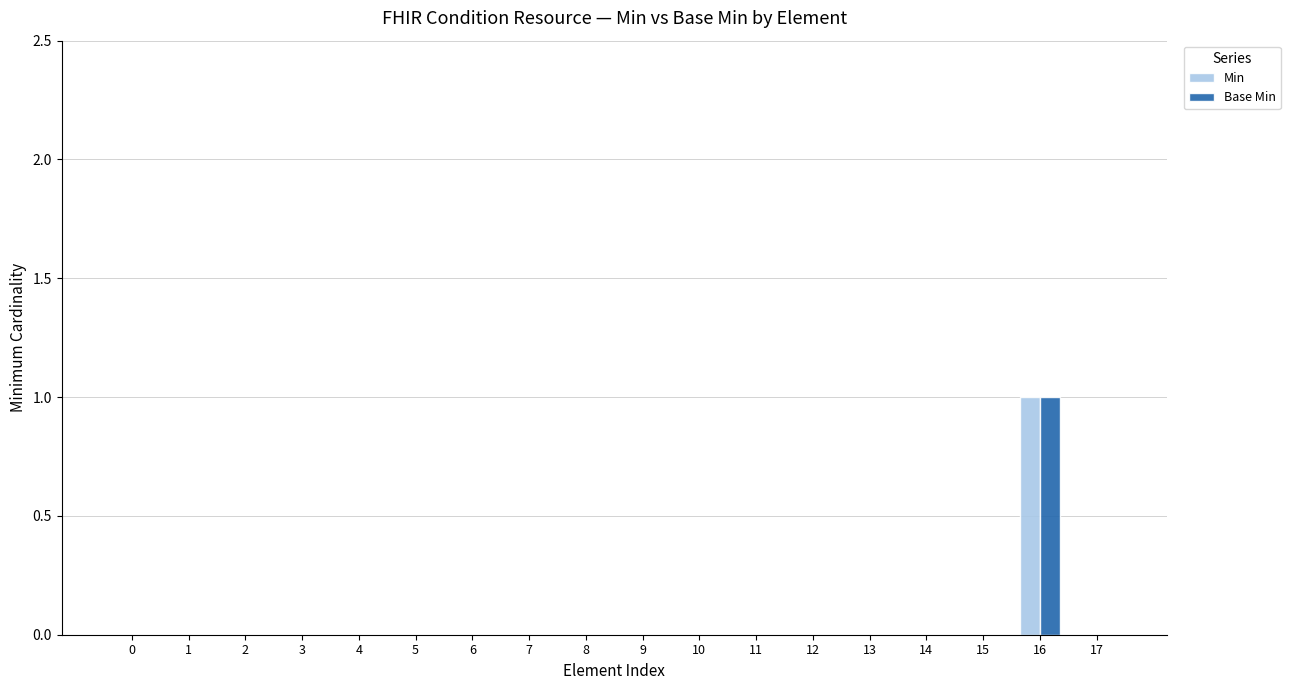

Count the number of categories in the chart.

18